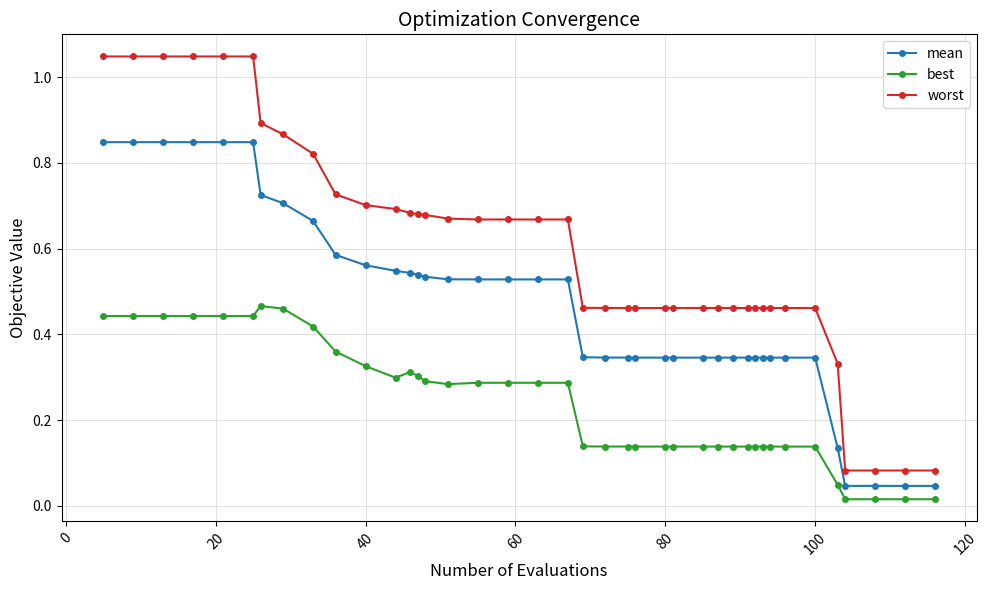

True or false: worst and mean cross at least once.

False